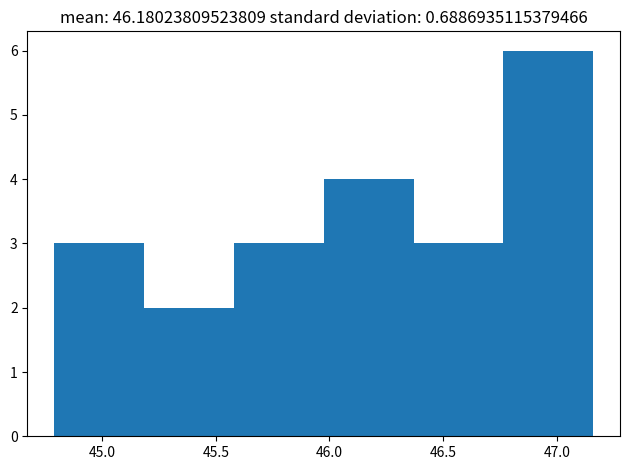

Which range on the x-axis has the tallest bar?

46.765 to 47.160